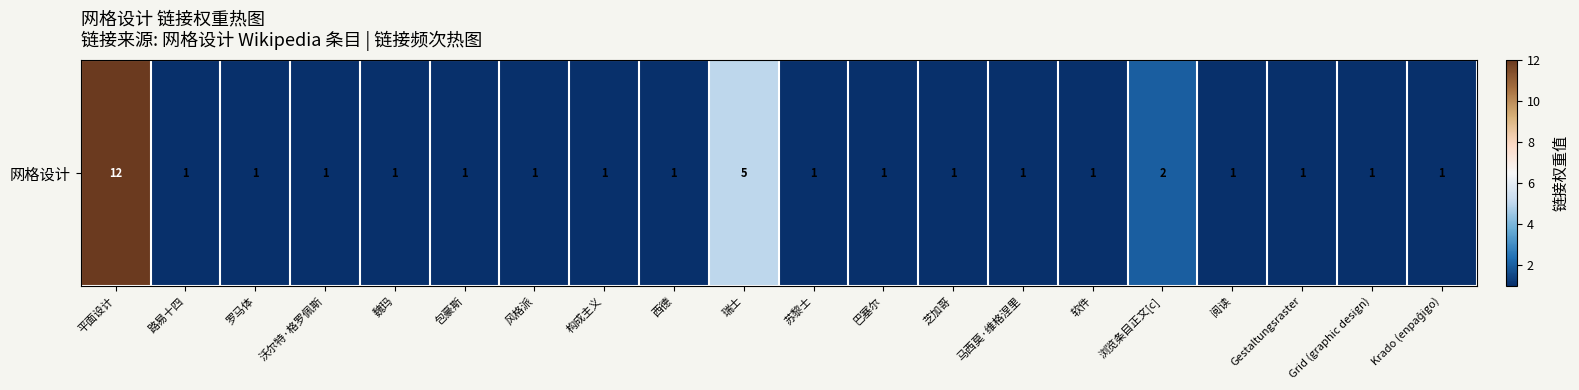

Reading right to left, list all the values displayed in this chart.

1	1	1	1	2	1	1	1	1	1	5	1	1	1	1	1	1	1	1	12